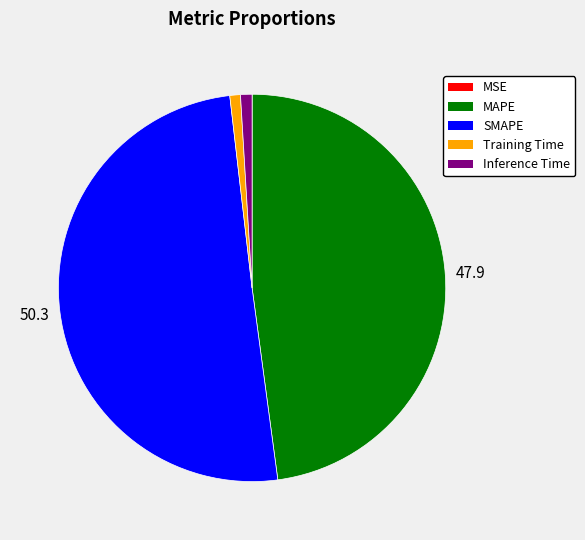

Is the sum of MAPE and Inference Time greater than half?

No